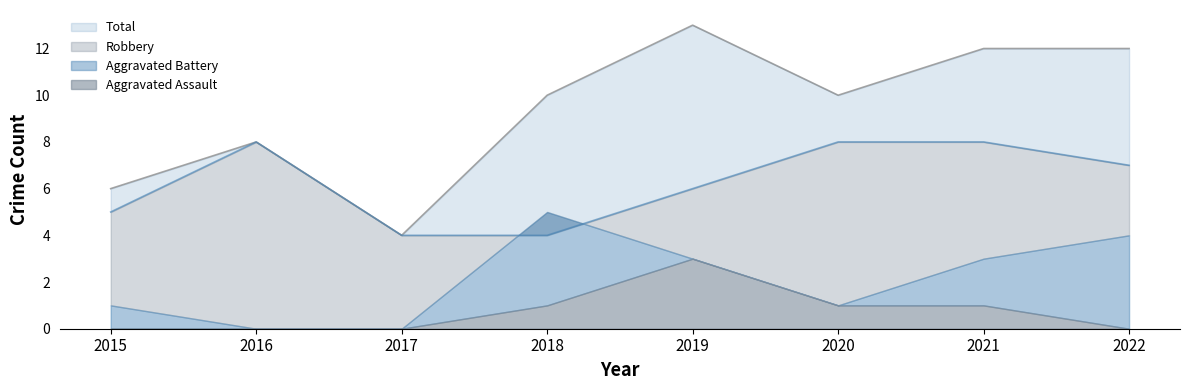

Is the value of Robbery at 2016 greater than the value of Total at 2016?

No